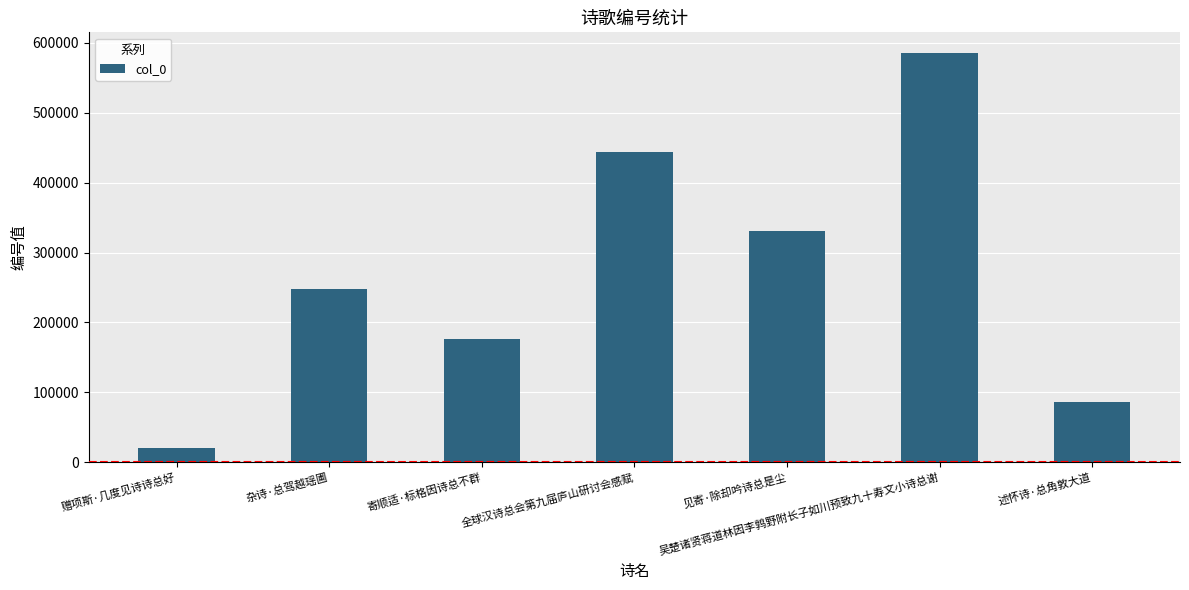

Which label corresponds to the largest value in the chart?

吴楚诸贤蒋道林因李鹑野附长子如川预致九十寿文小诗总谢